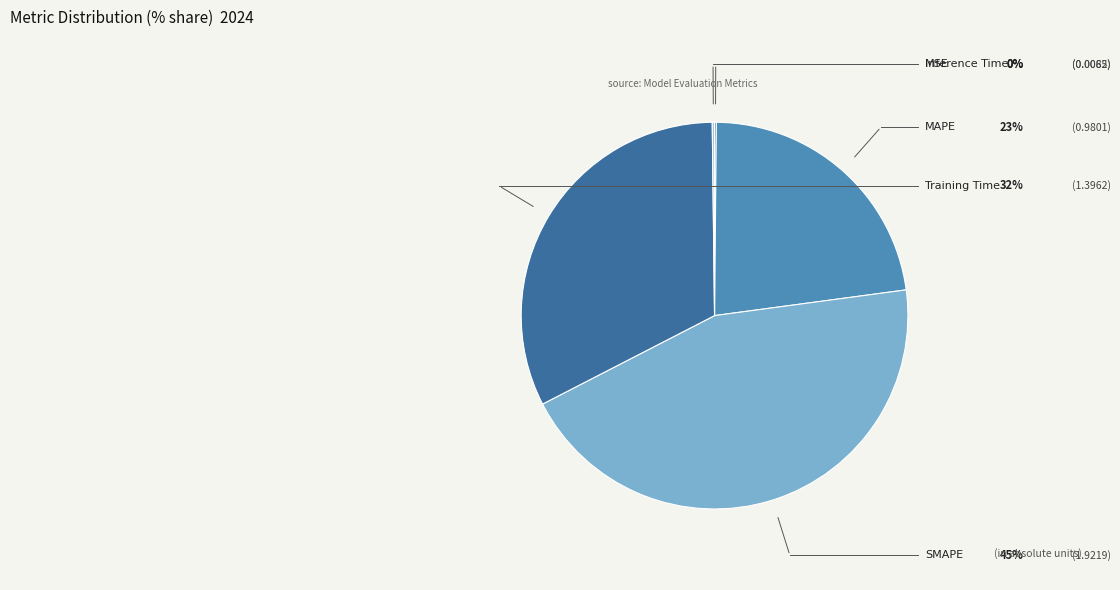

What portion of the pie excludes Training Time?

67.6%